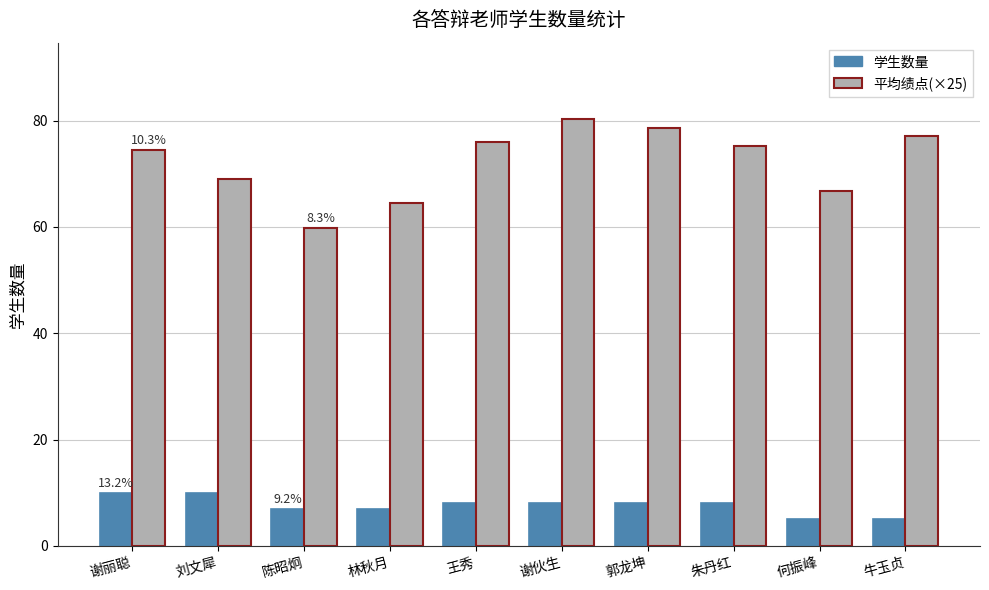

How many distinct data groups are displayed?

2